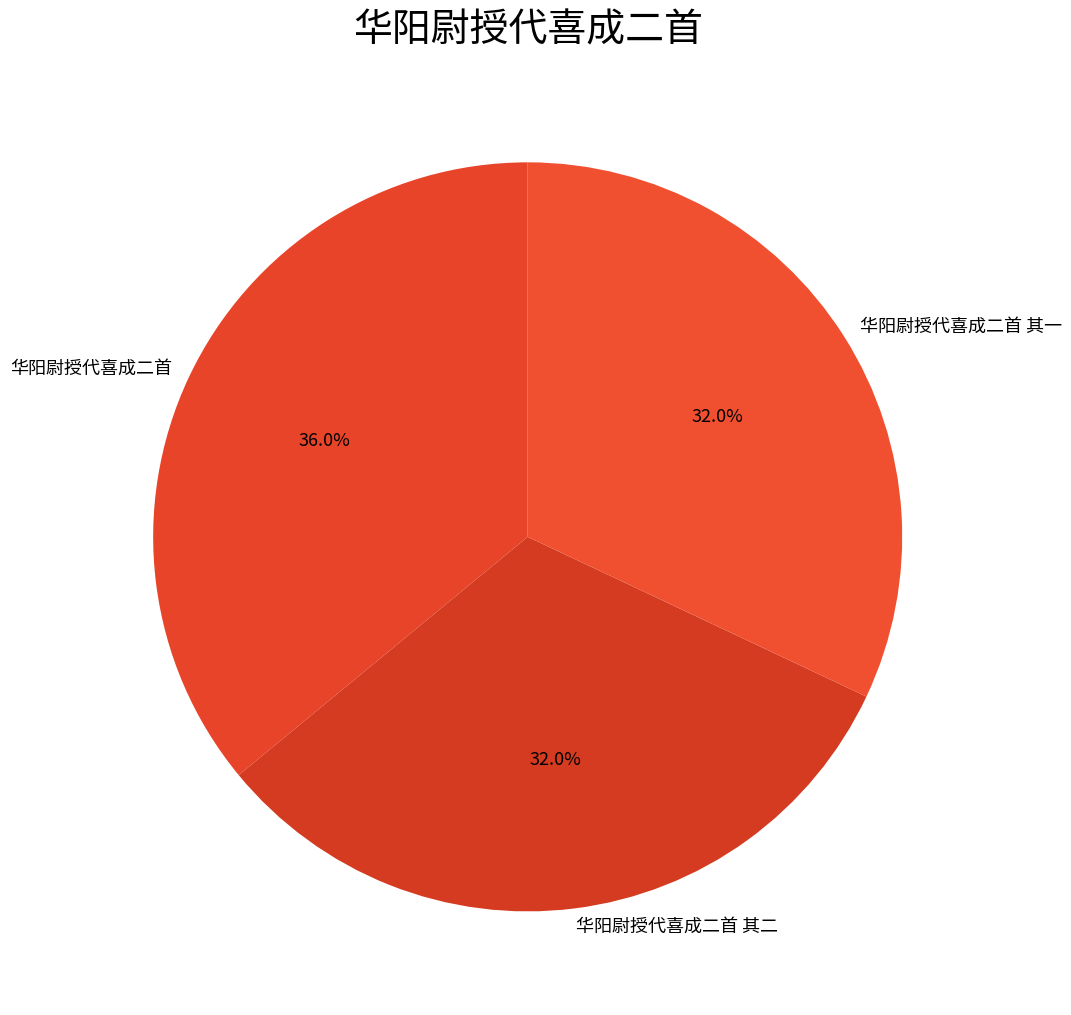

How many slices are in this pie chart?

3